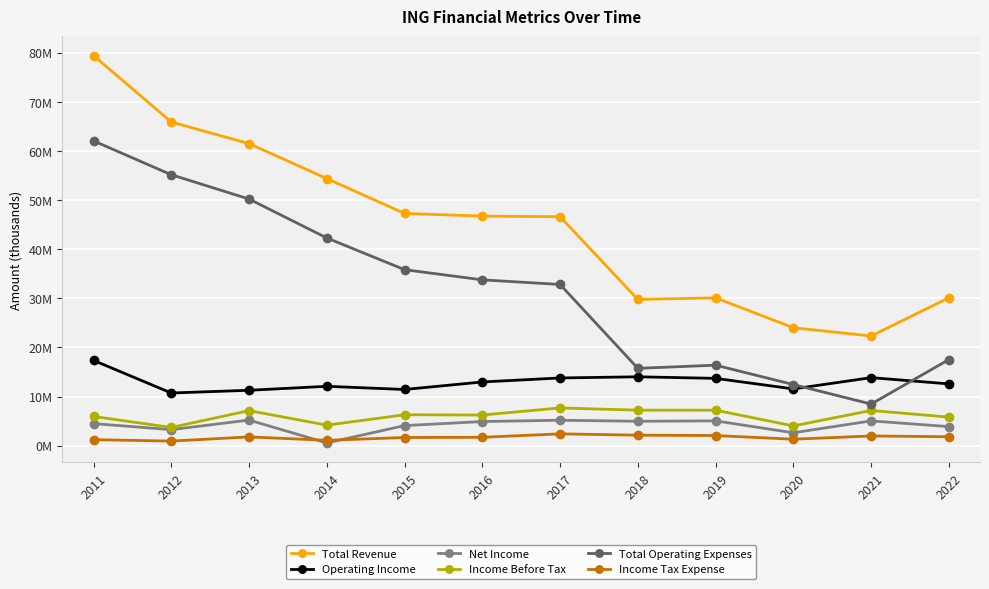

What is the difference between the maximum and minimum values in the Total Revenue series?

57090800